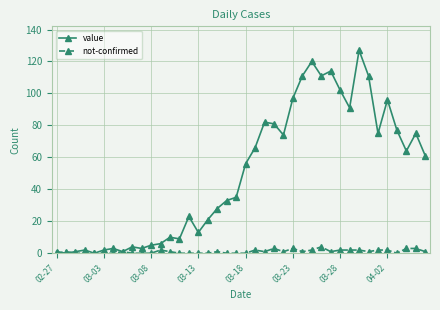

List the series in order of their overall mean, highest first.

value, not-confirmed